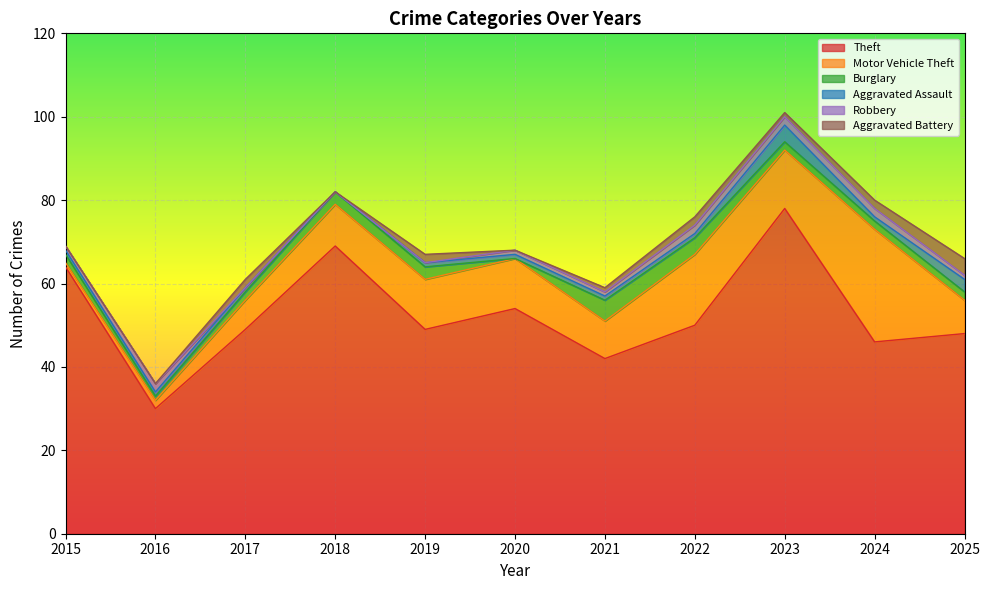

How many lines are shown in the chart?

6